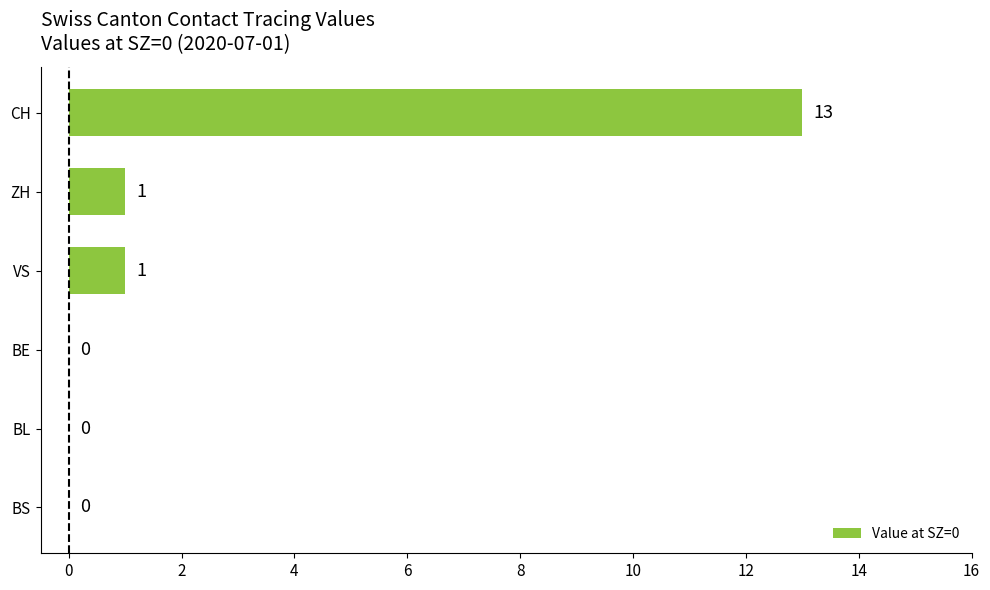

True or false: the data shows 13 at CH.

True